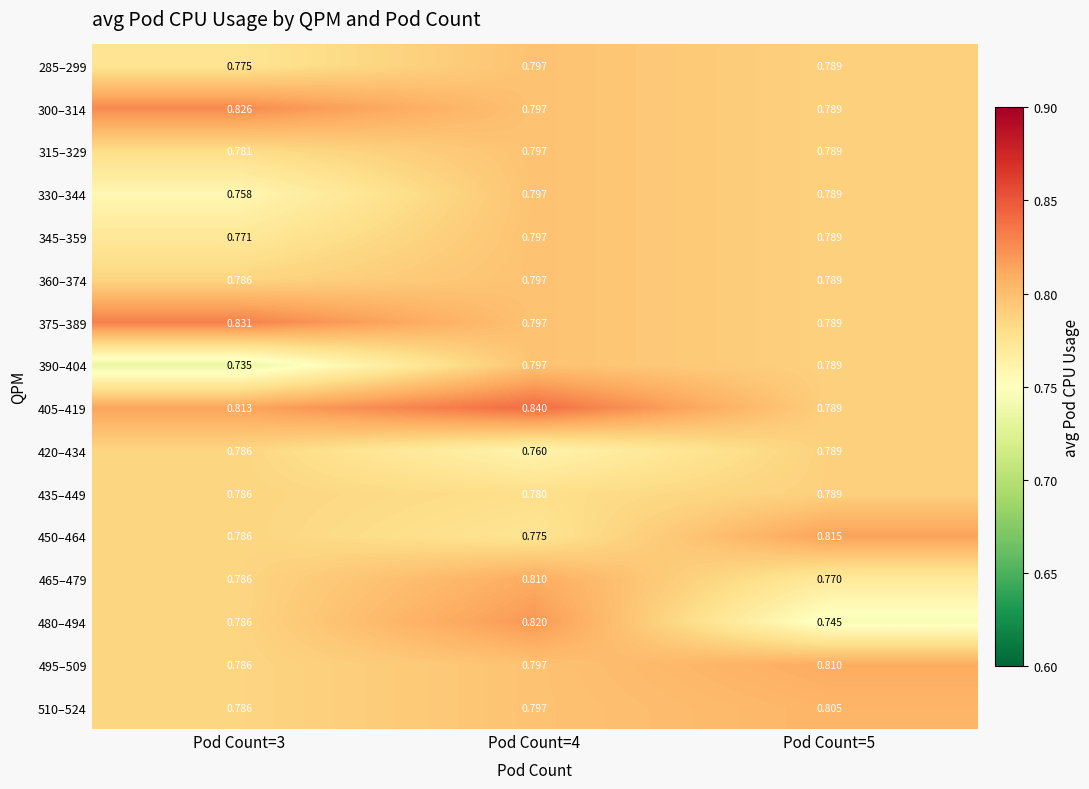

Is the value of 330–344 at Pod Count=4 greater than the value of 450–464 at Pod Count=5?

No